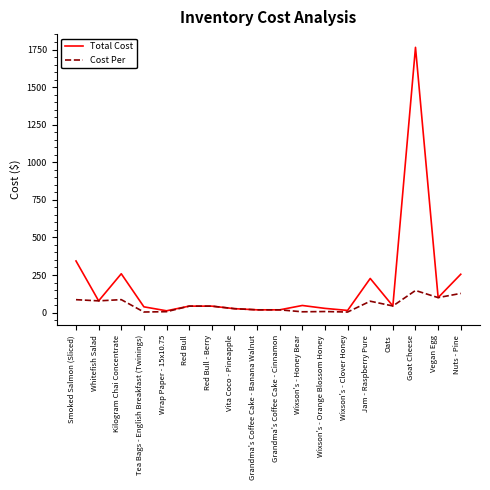

Which series changed the most between Smoked Salmon (Sliced) and Nuts - Pine?

Total Cost